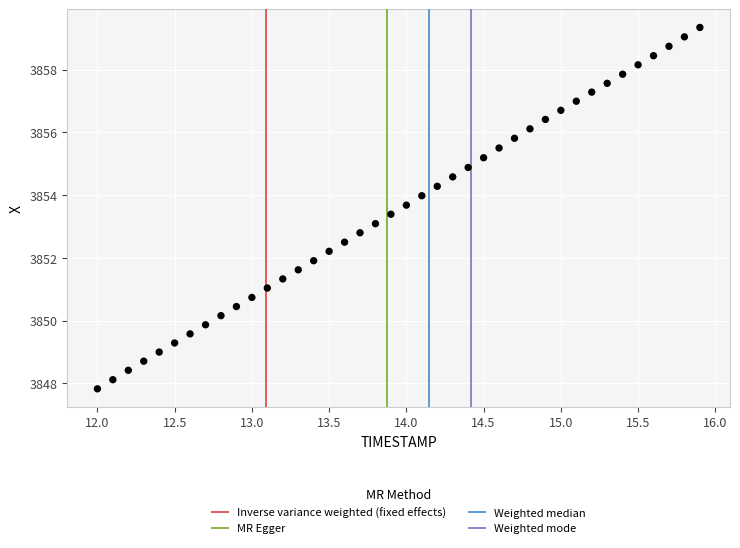

What is the range of X values (max minus min)?

3.9